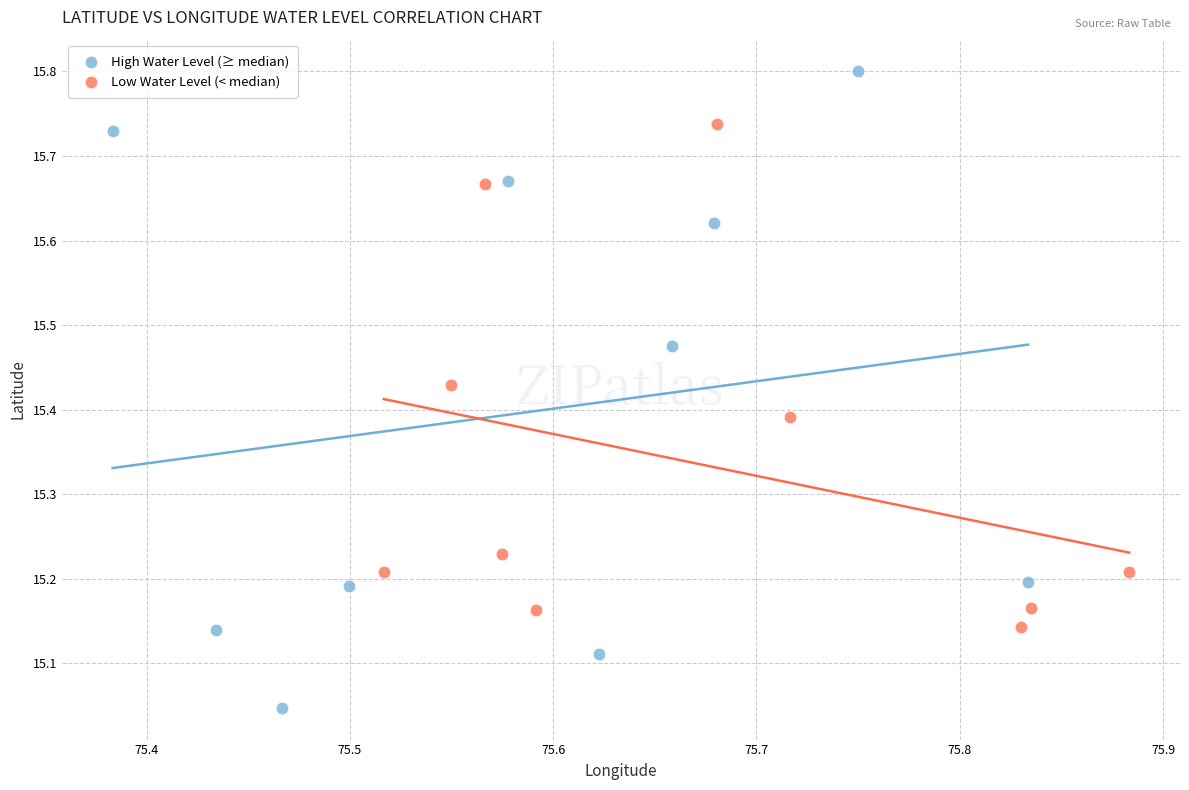

Which series has the widest spread of Y values?

High Water Level (≥ median)